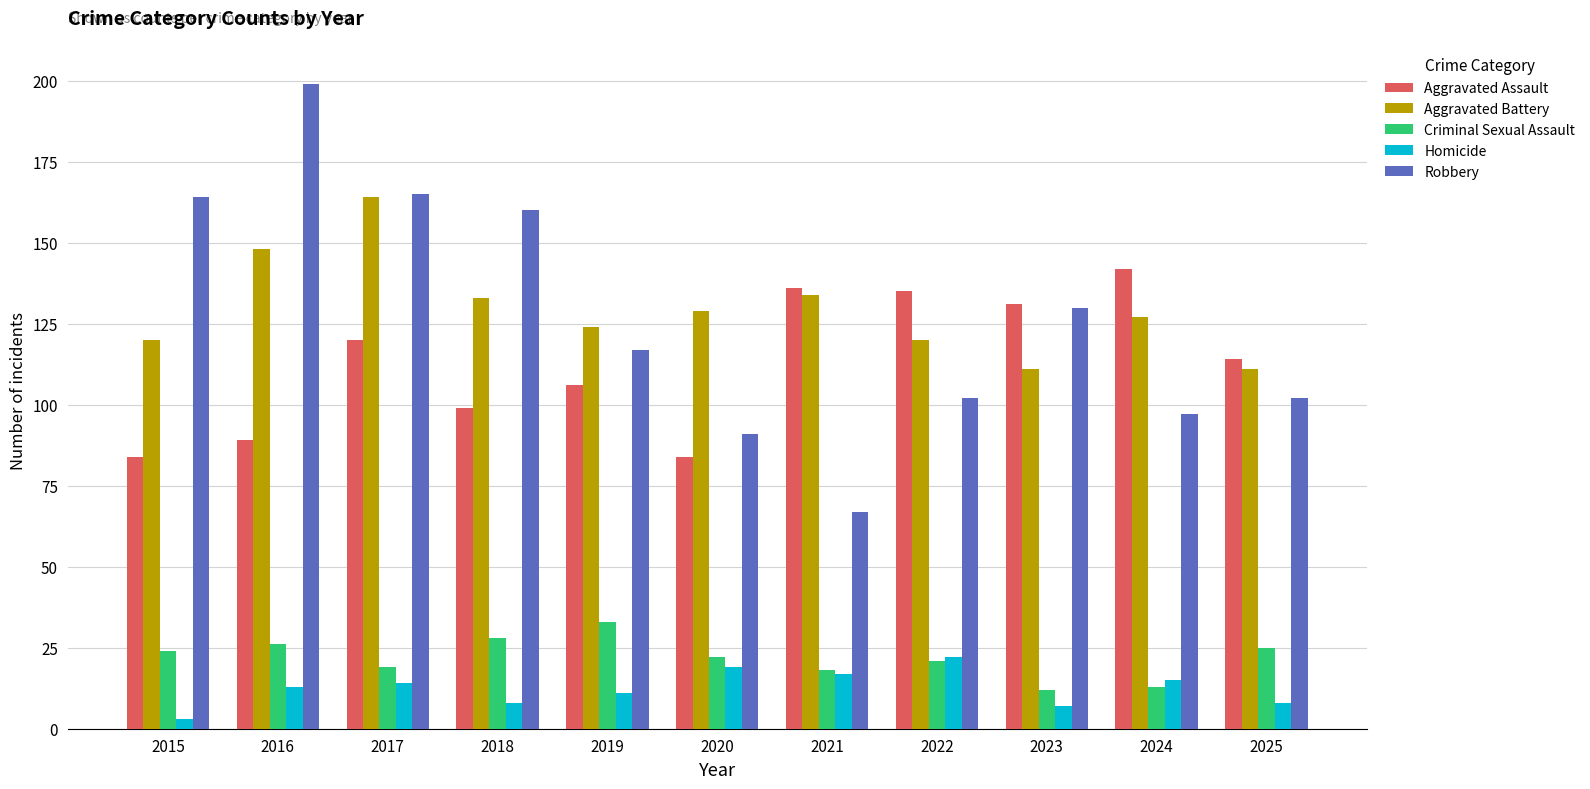

What are all the series names shown in the legend?

Aggravated Assault, Aggravated Battery, Criminal Sexual Assault, Homicide, Robbery